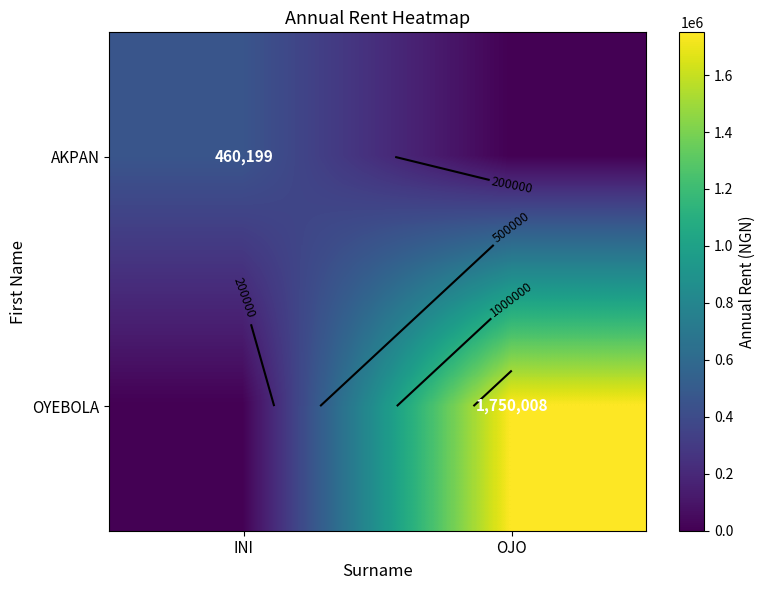

What is the sum of the OYEBOLA values at INI and OJO?

1750008